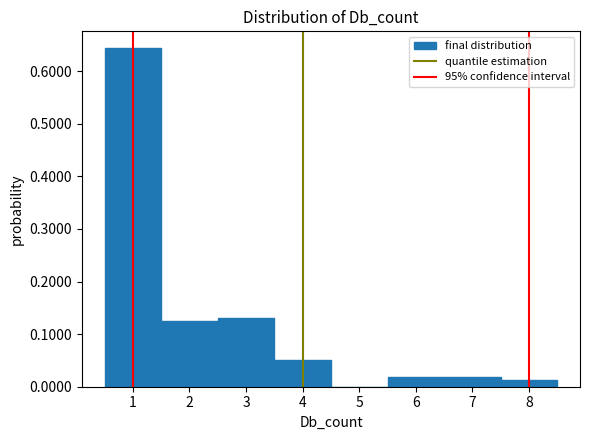

Which range on the x-axis has the tallest bar?

0.5 to 1.5